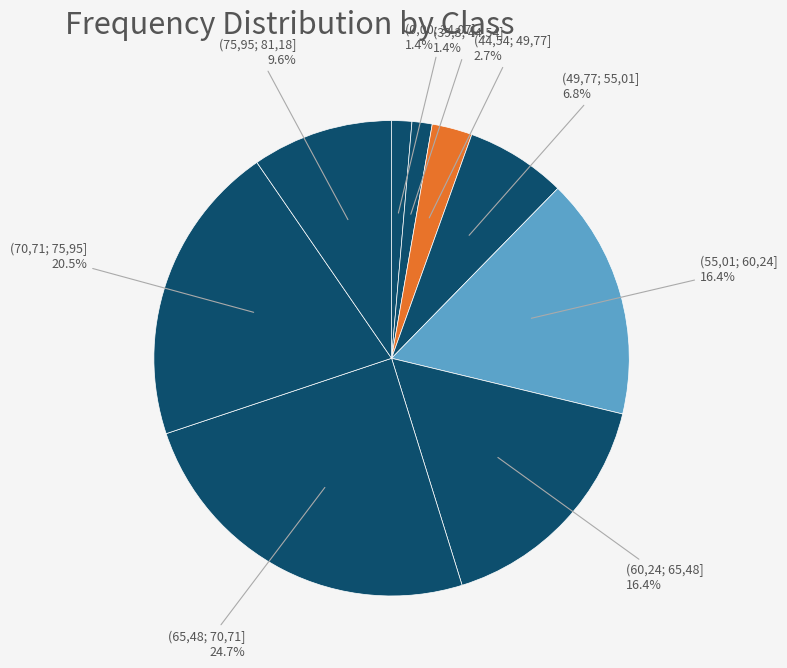

To the nearest percent, what percentage of the pie is (65,48; 70,71]?

25%